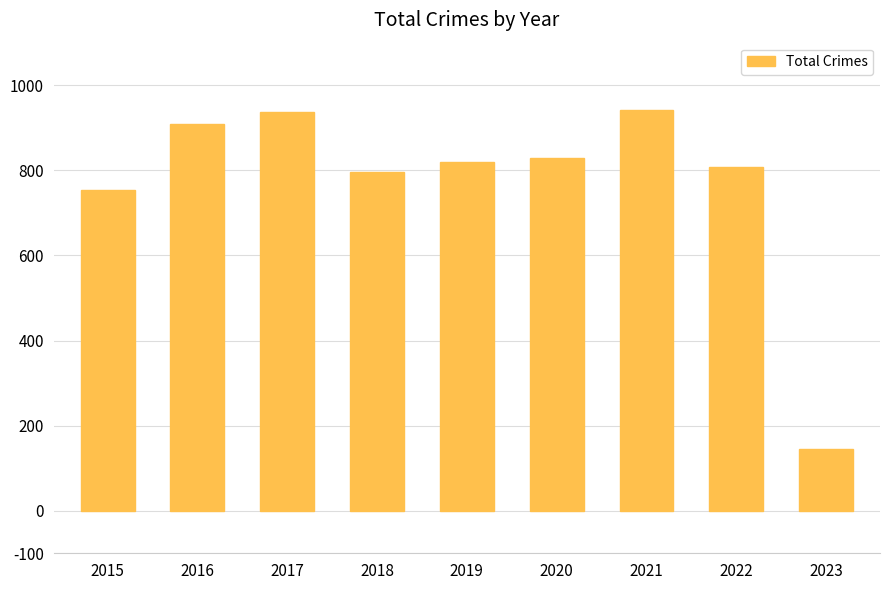

The value at 2022 is 1331. True or false?

False